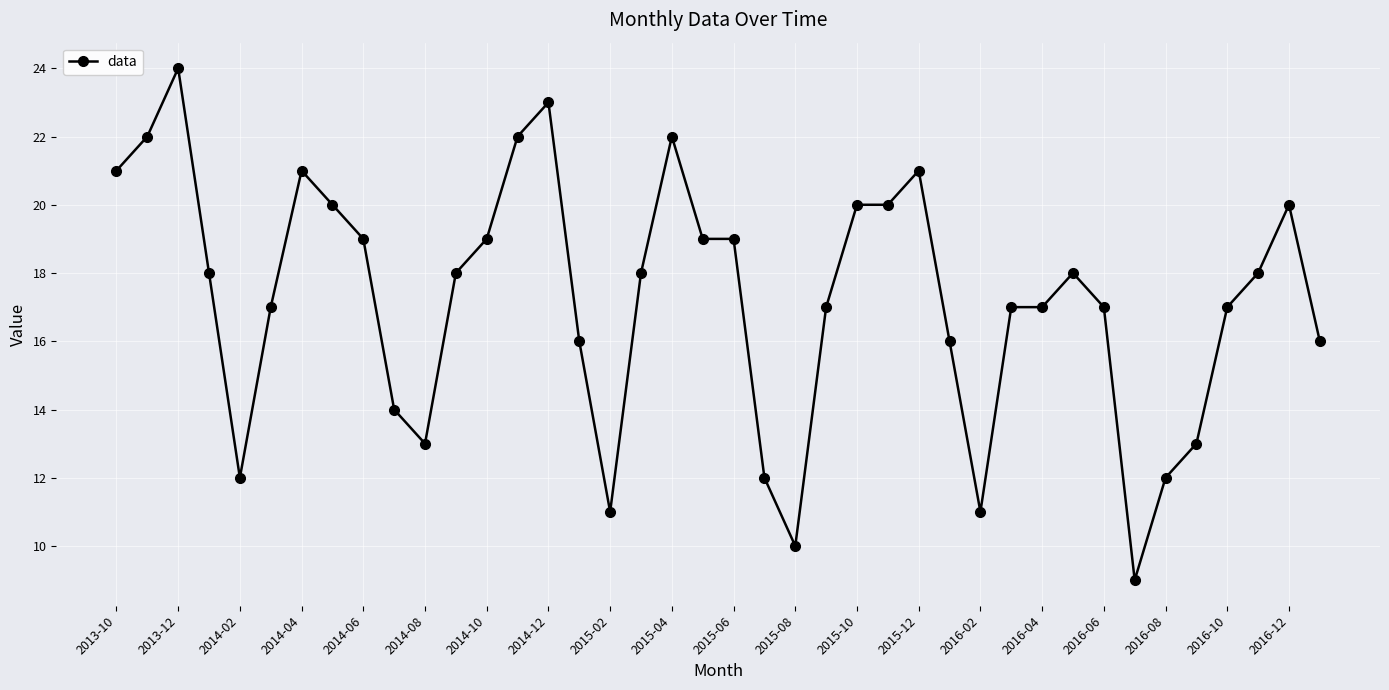

What is the greatest value displayed?

24